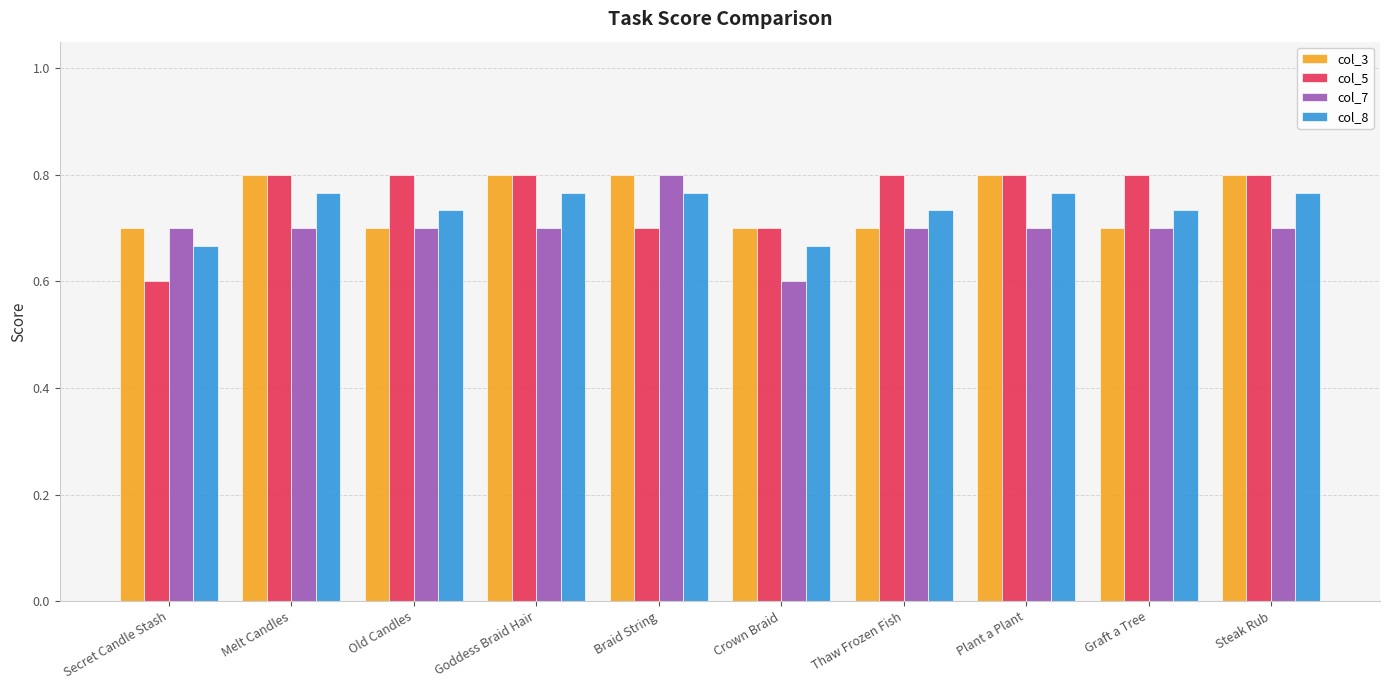

What is the difference between the maximum and minimum values in the col_5 series?

0.2